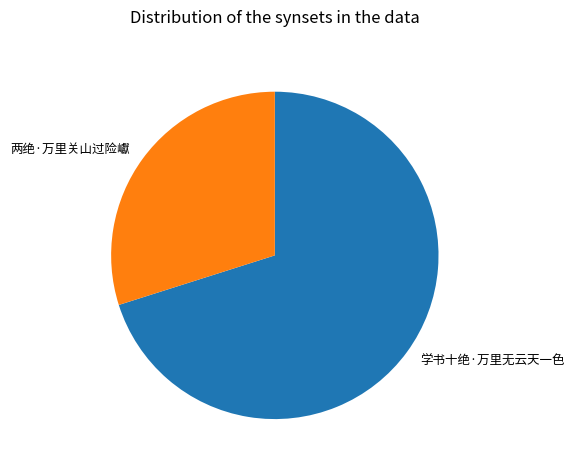

Which has a higher value, 两绝·万里关山过险巘 or 学书十绝·万里无云天一色?

学书十绝·万里无云天一色